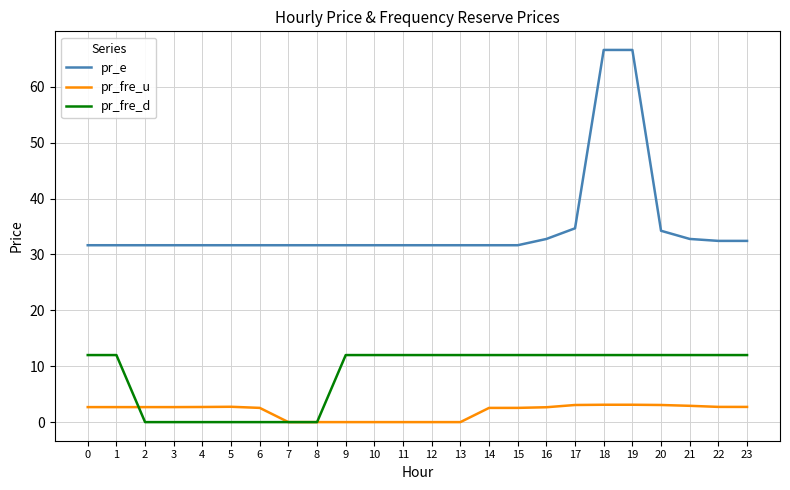

What is the difference between the second highest and minimum values in the pr_e series?

34.9